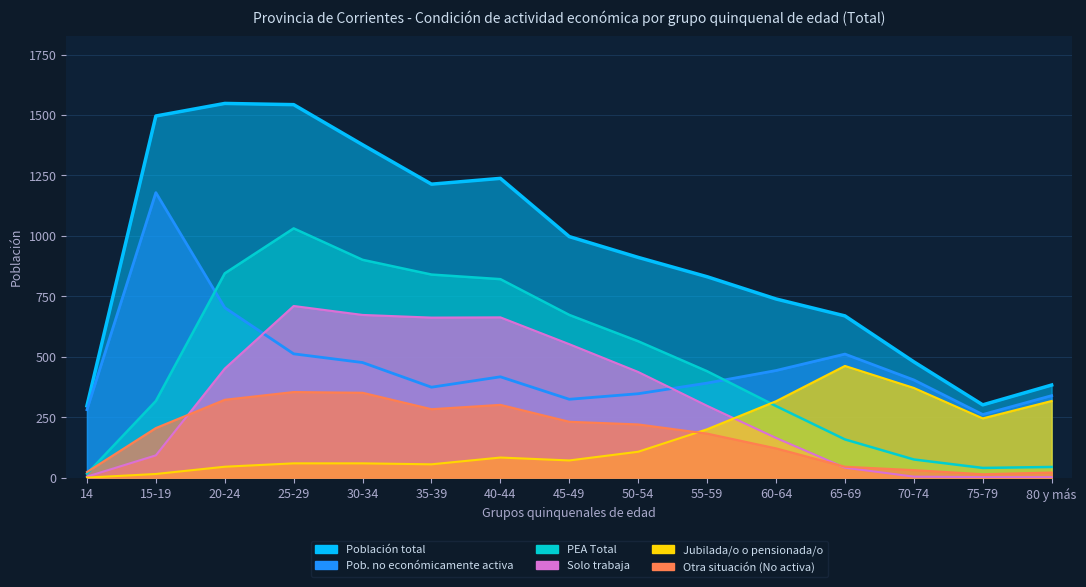

Does the chart have visible grid lines?

Yes